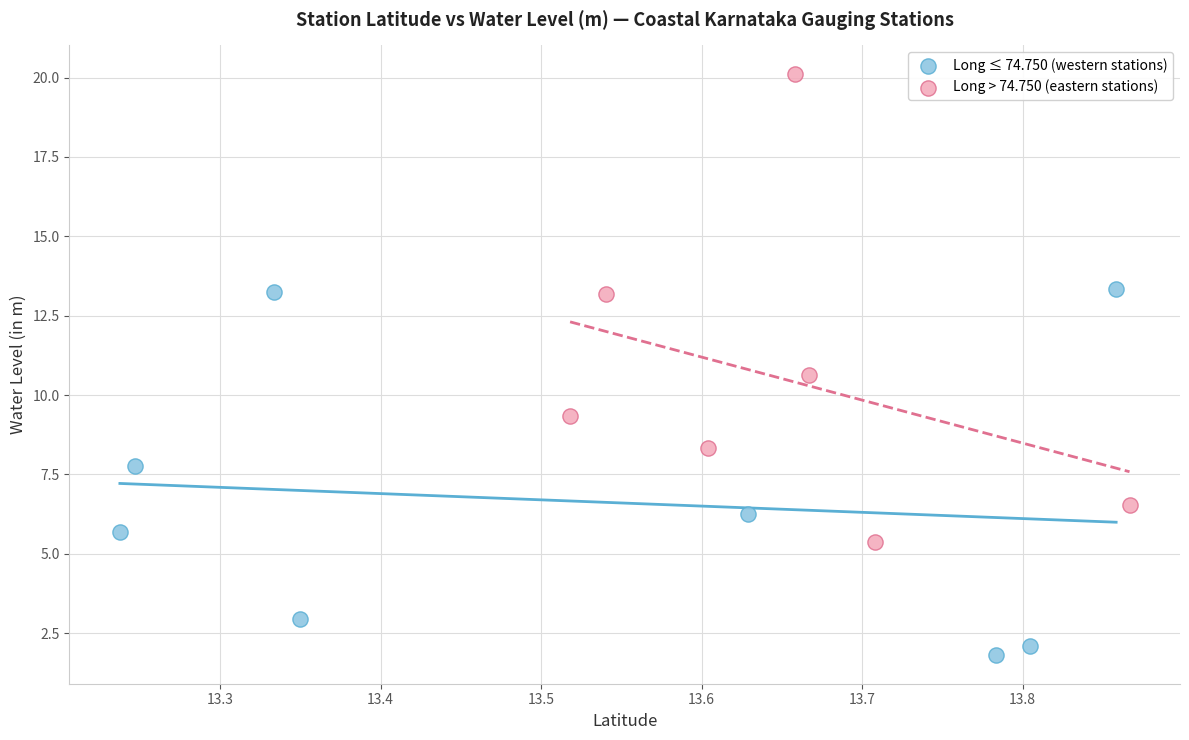

What are all the series names shown in the legend?

Long ≤ 74.750 (western stations), Long > 74.750 (eastern stations)